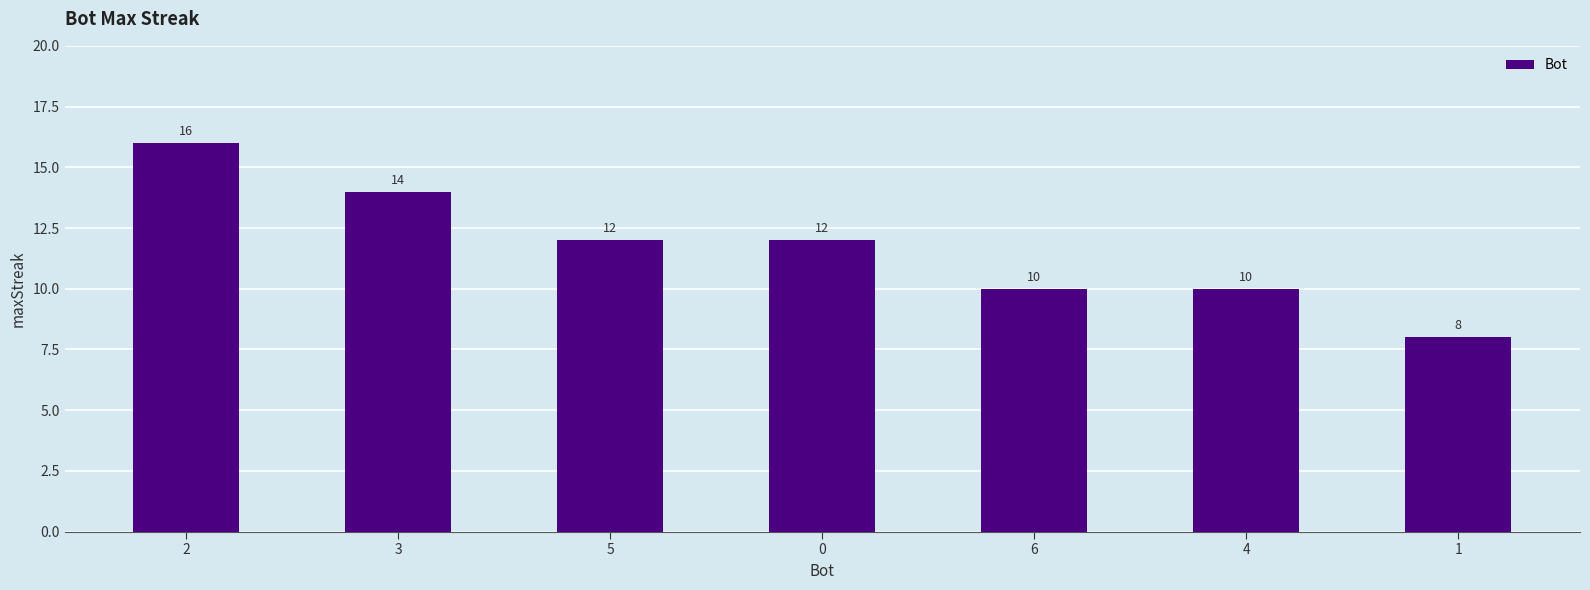

What is the change in value from 2 to 4?

-6